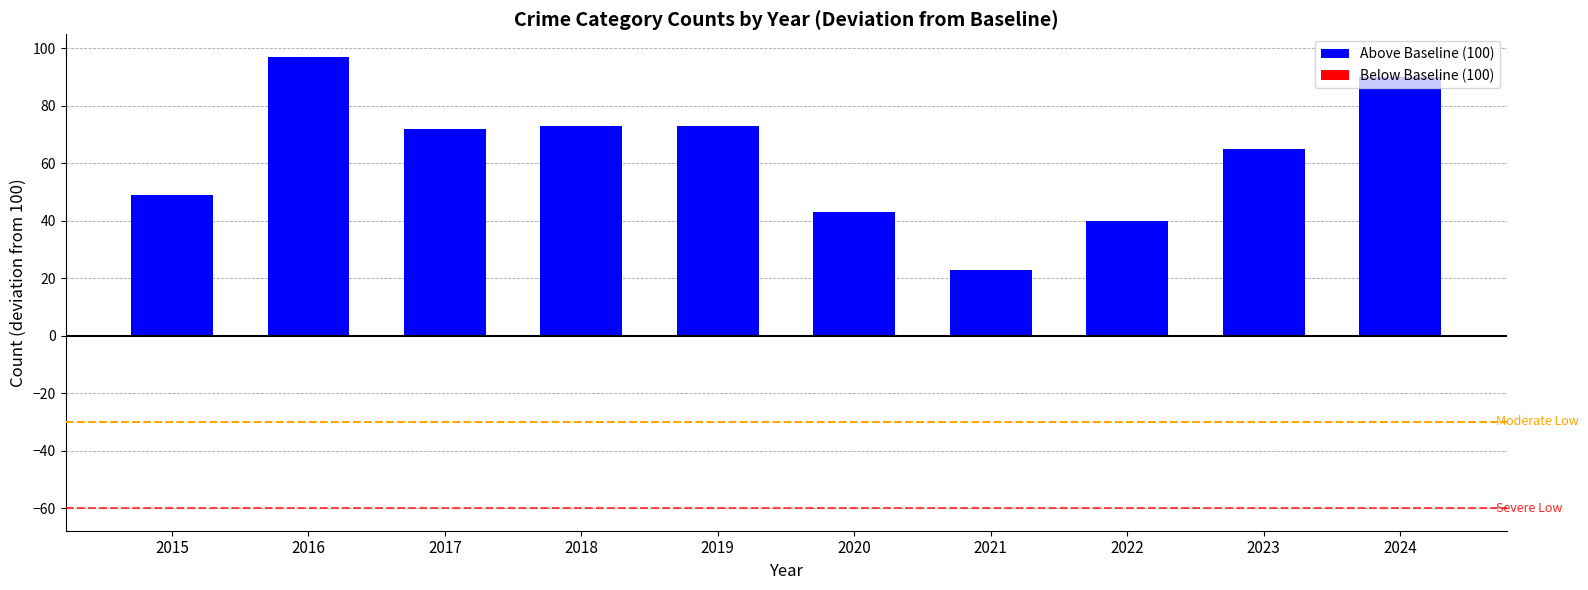

What is the value of the 10th bar from the left?

90